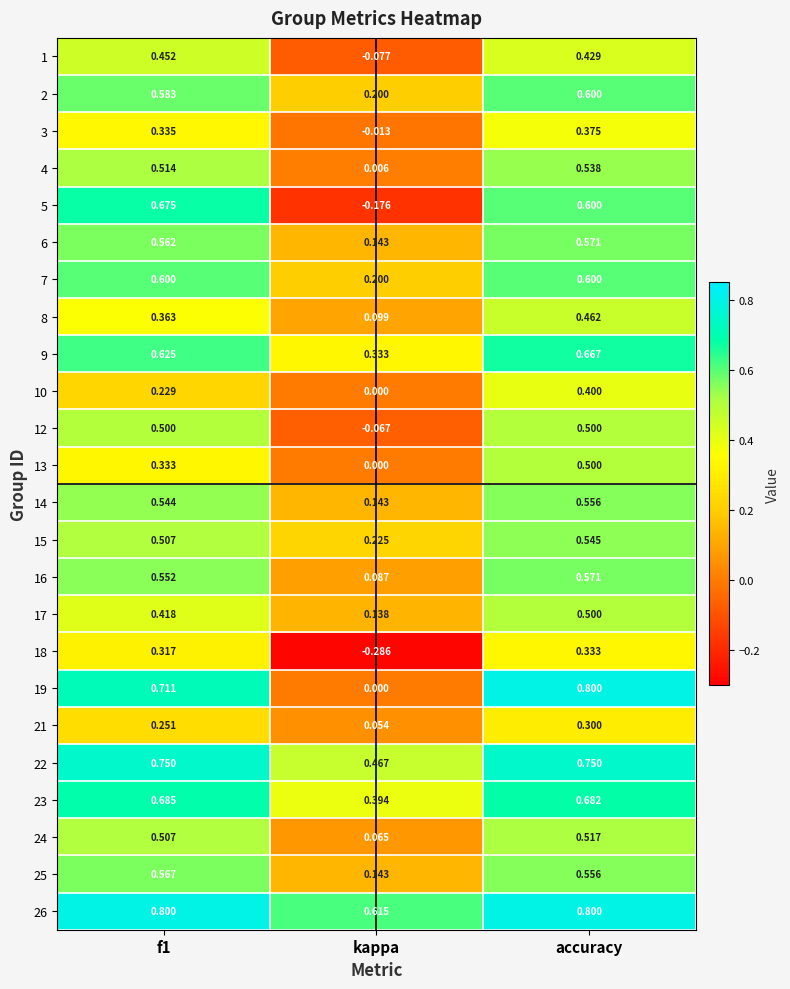

Is the value of 3 at accuracy greater than the value of 26 at accuracy?

No